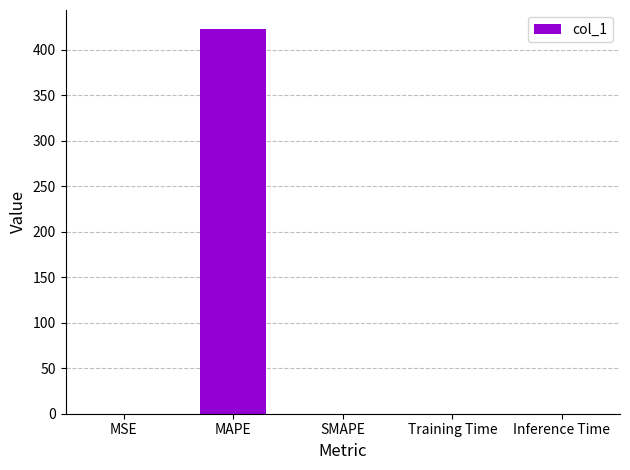

Is it true that the value at Inference Time is 0.0?

True